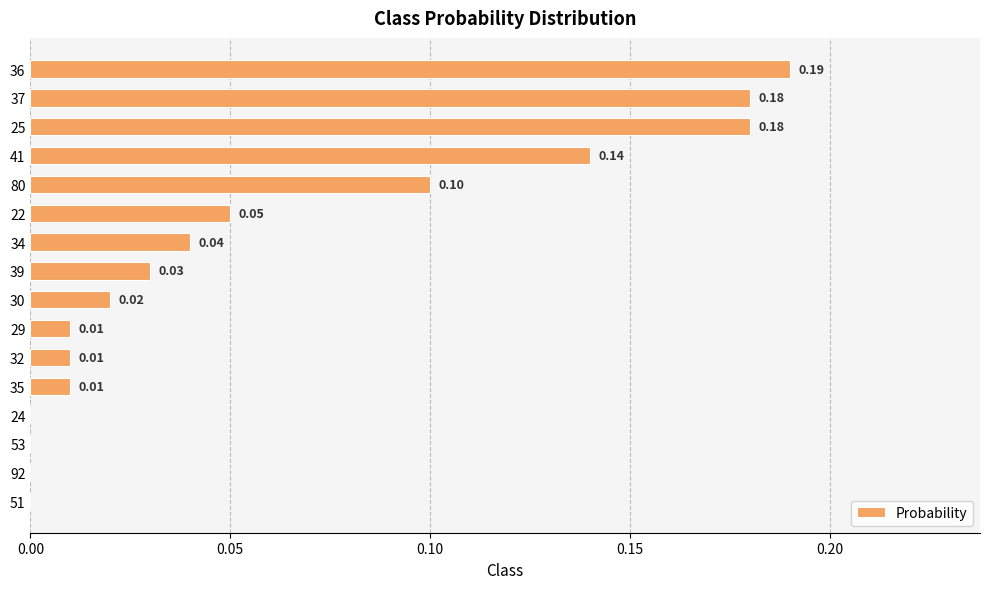

What is the sum of all values?

1.0